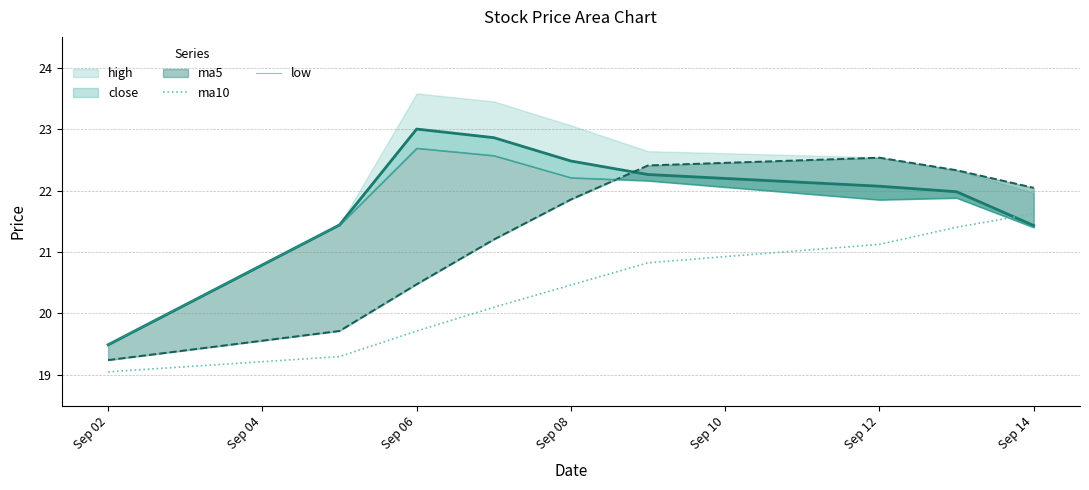

The ma10 series shows 10.2 at Sep 14. True or false?

False